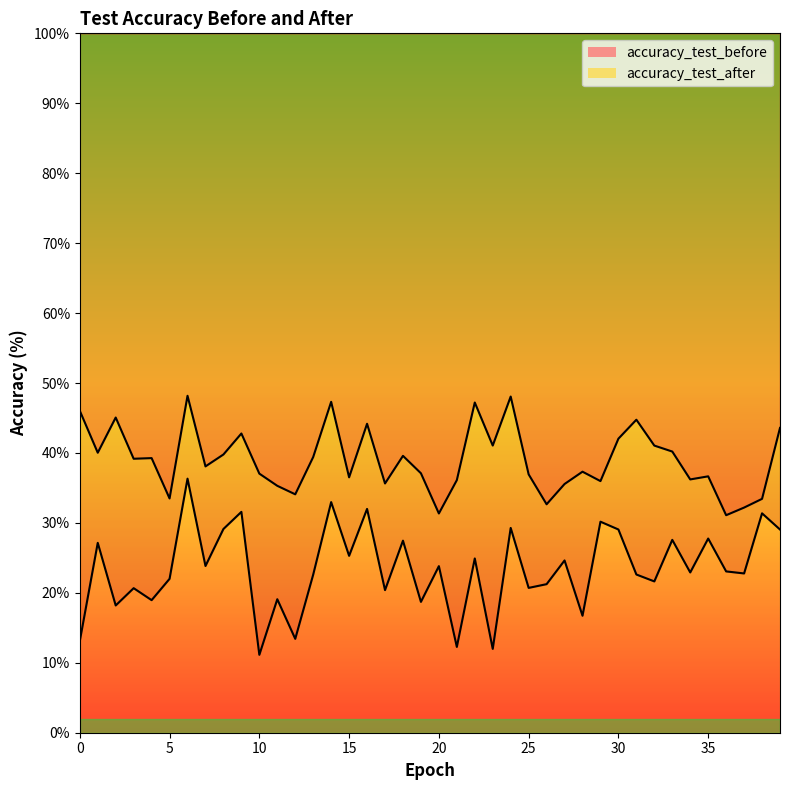

How many series are shown in this chart?

2